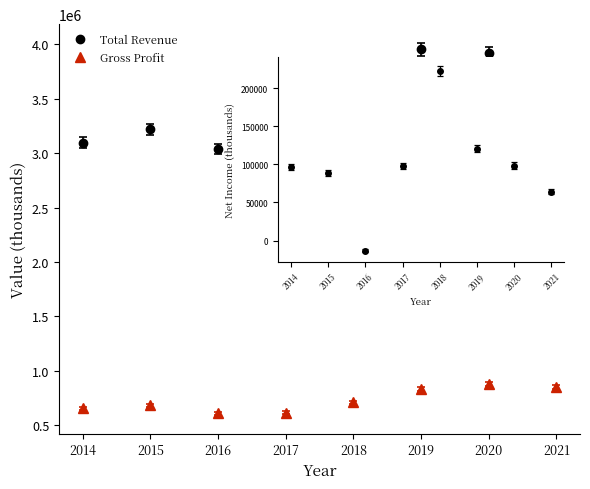

Which series has the widest spread of values?

Total Revenue